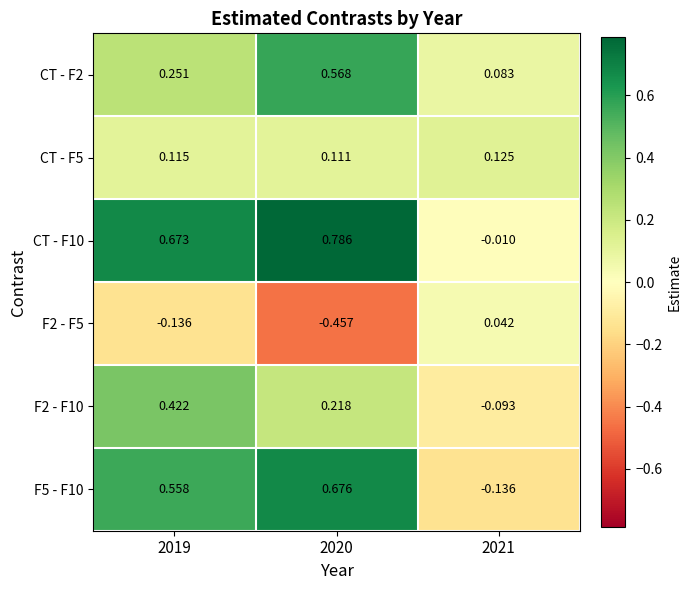

What is the difference between the highest and lowest values at 2020?

1.2